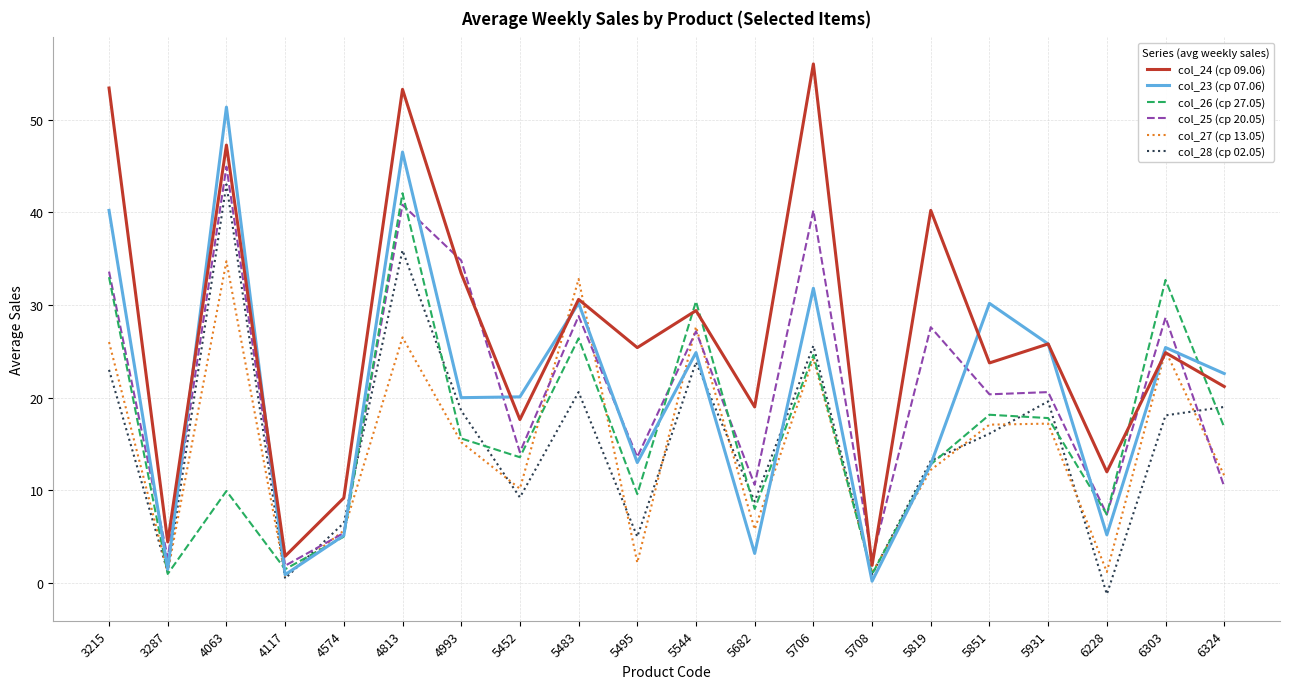

Between 5708 and 6228, which series saw the biggest shift?

col_24 (ср 09.06)